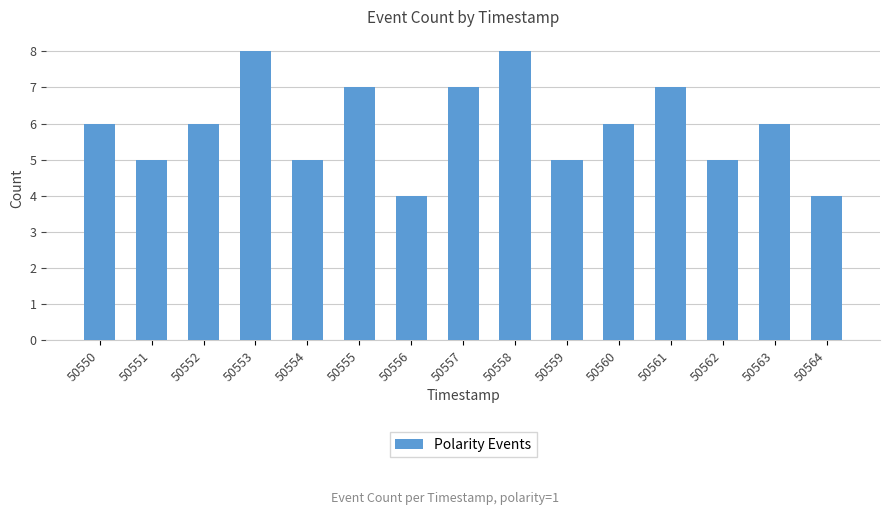

What is the change in value from 50551 to 50553?

+3